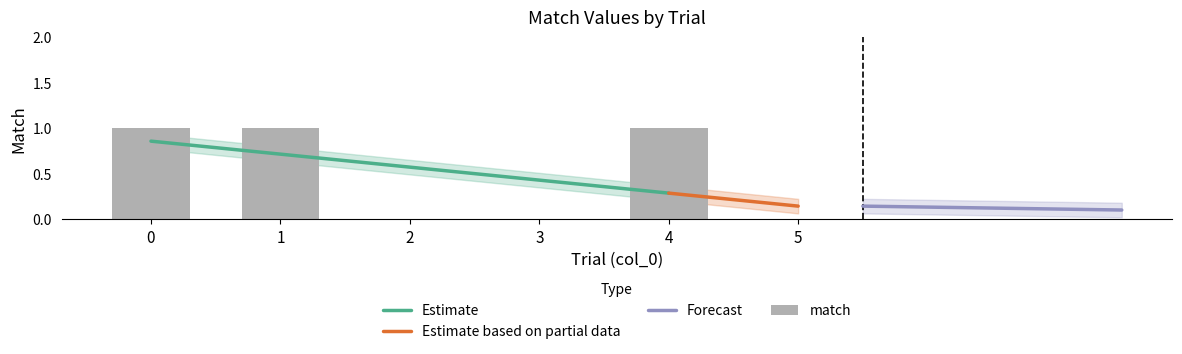

Count the number of categories in the chart.

6